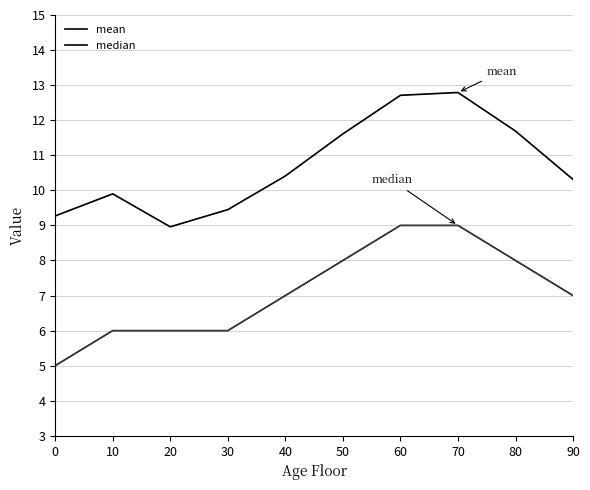

Does the chart display data point markers on the line(s)?

No